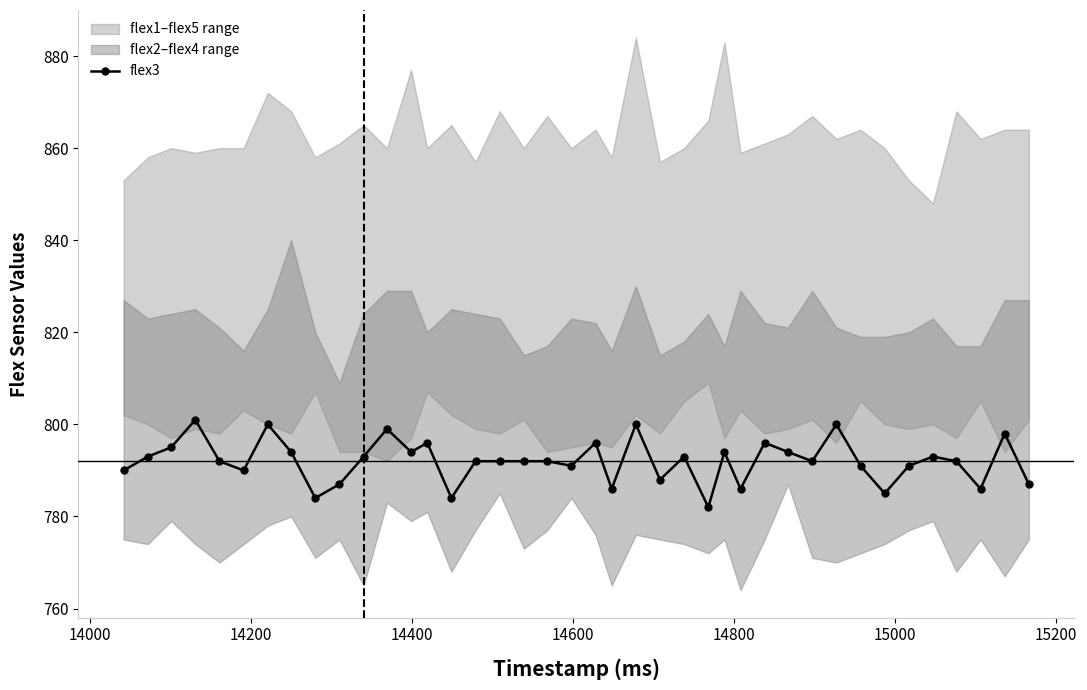

How many data points does each series have?

40